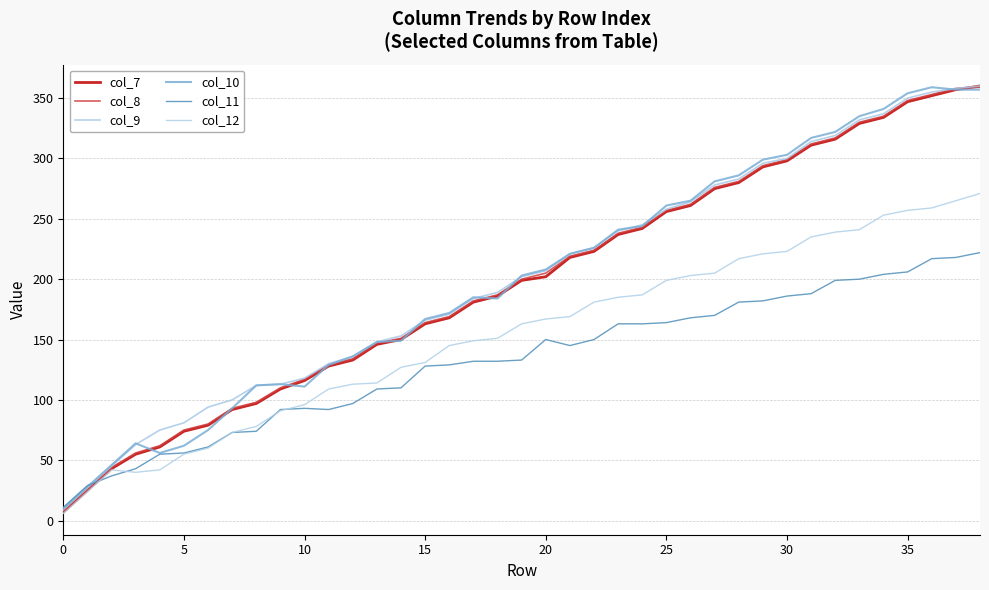

At which label does col_9 reach its peak?

38